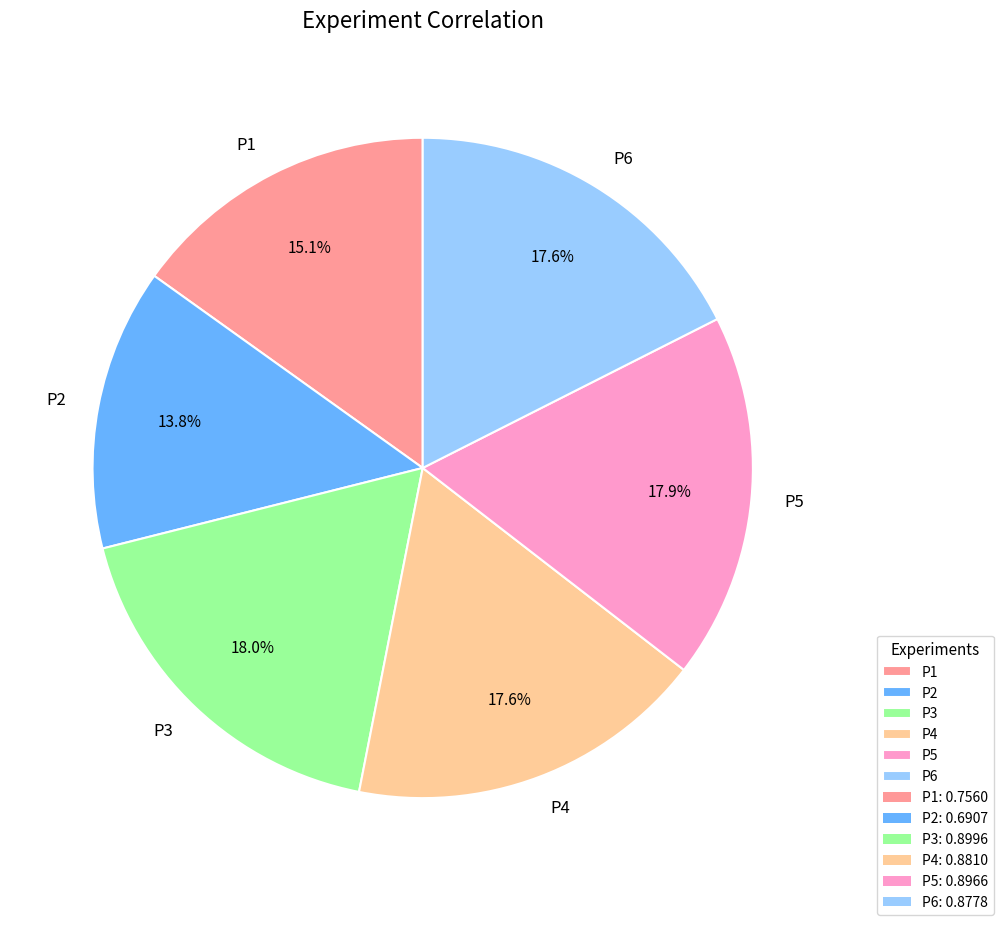

What percentage is the P2 slice, to the nearest percent?

14%